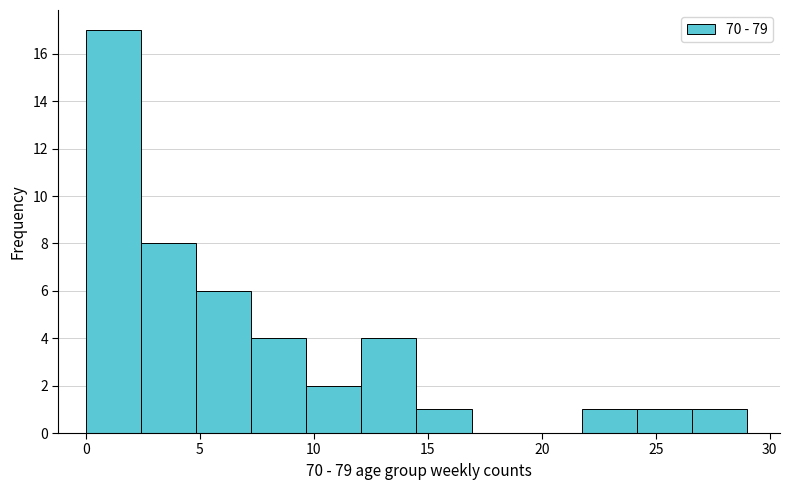

What is the height of the bar covering 22.0 to 24.0 on the x-axis? Neither the bar edges nor the heights are printed on the chart, so give them approximately, as read against the axes.

1